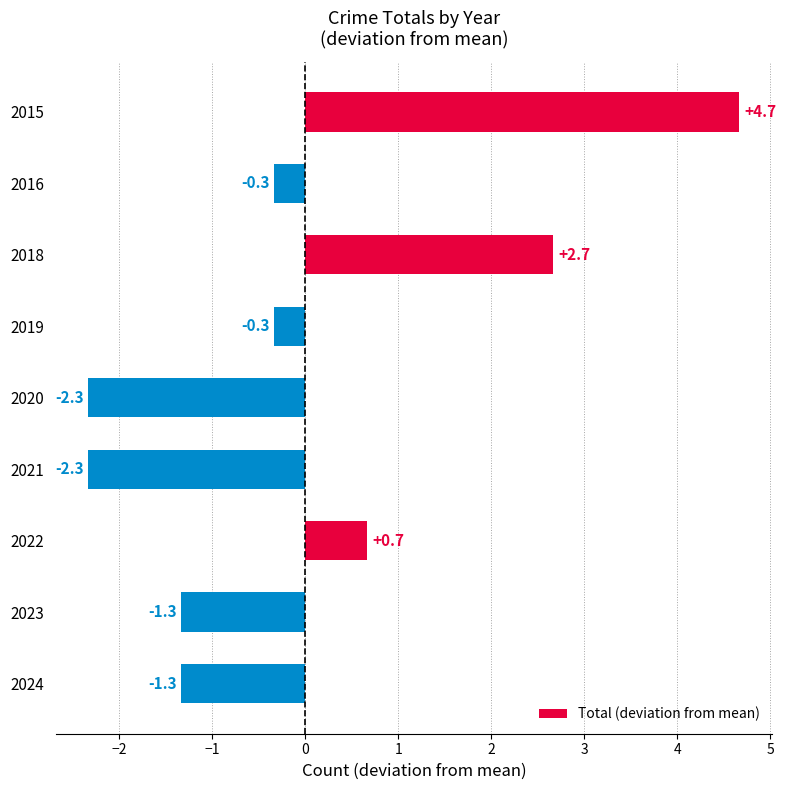

What is the difference between the second highest and second lowest values?

5.0